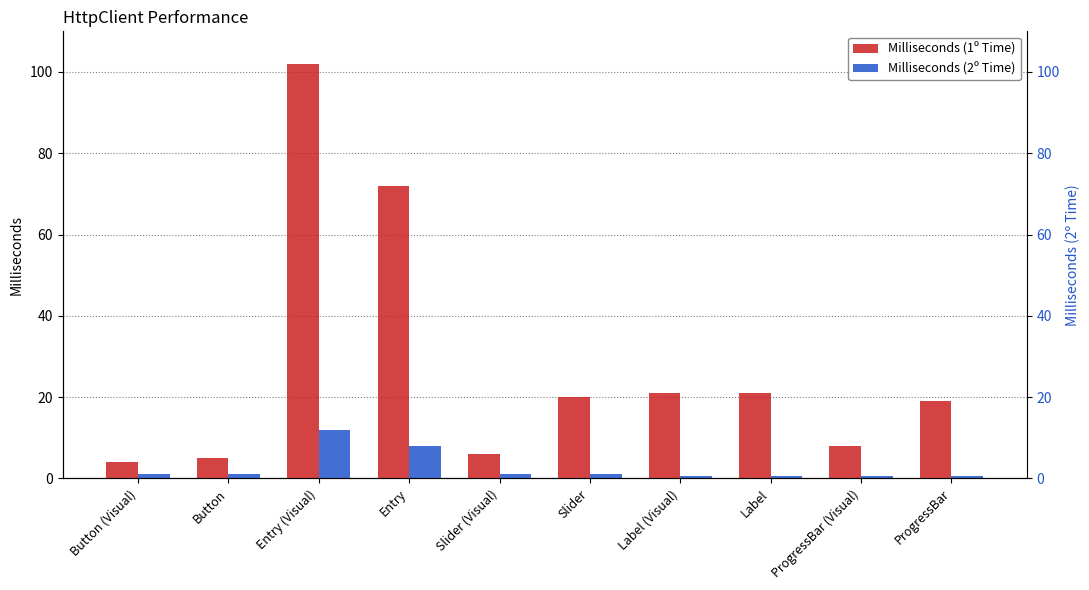

Count the number of data series in this chart.

2